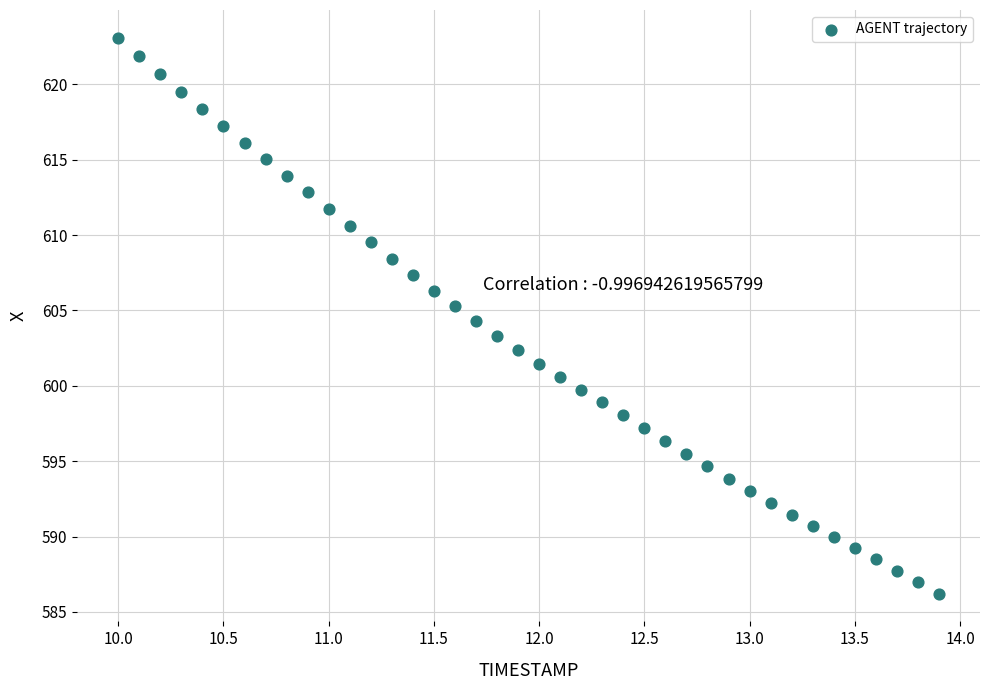

What is the range of X values (max minus min)?

3.9